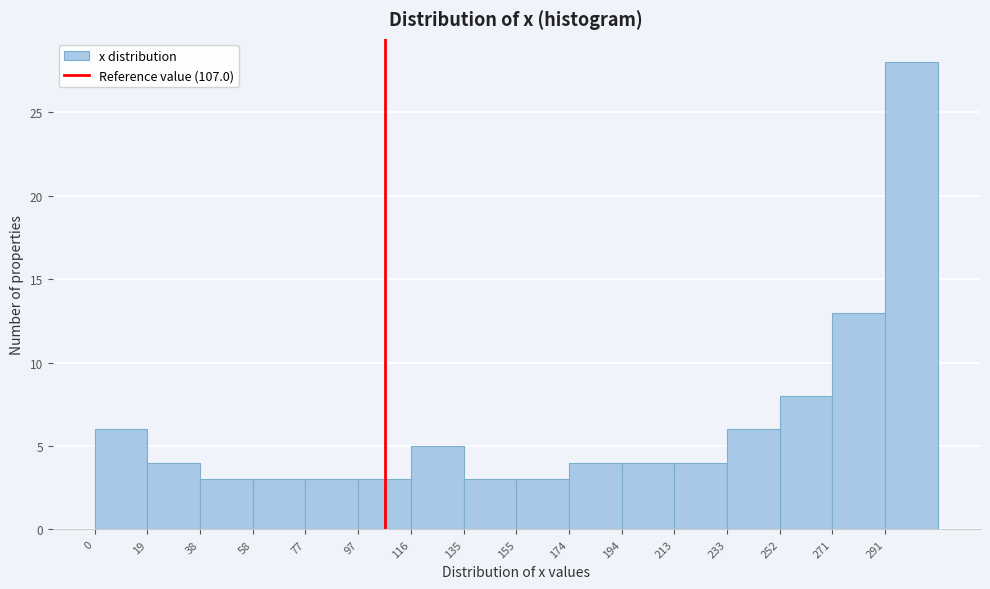

Reading left to right, list every bar in this chart as the range it spans on the x-axis followed by its height. Neither the bar edges nor the heights are printed on the chart, so give them approximately, as read against the axes.

0 to 20: 6
20 to 38: 4
38 to 58: 3
58 to 78: 3
78 to 98: 3
98 to 116: 3
116 to 136: 5
136 to 156: 3
156 to 174: 3
174 to 194: 4
194 to 214: 4
214 to 234: 4
234 to 252: 6
252 to 272: 8
272 to 292: 13
292 to 310: 28